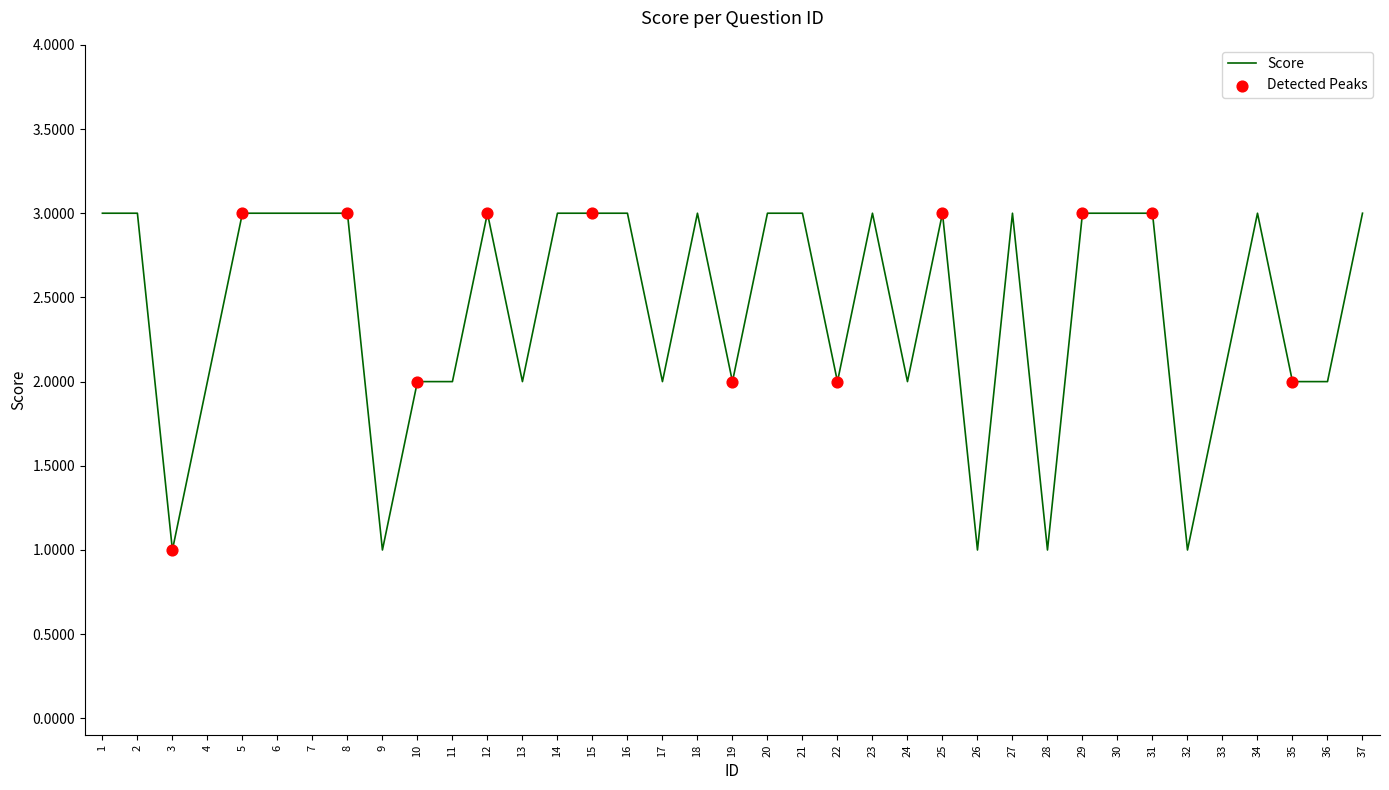

Approximately how many times larger is the value at 15 compared to 9?

3.0